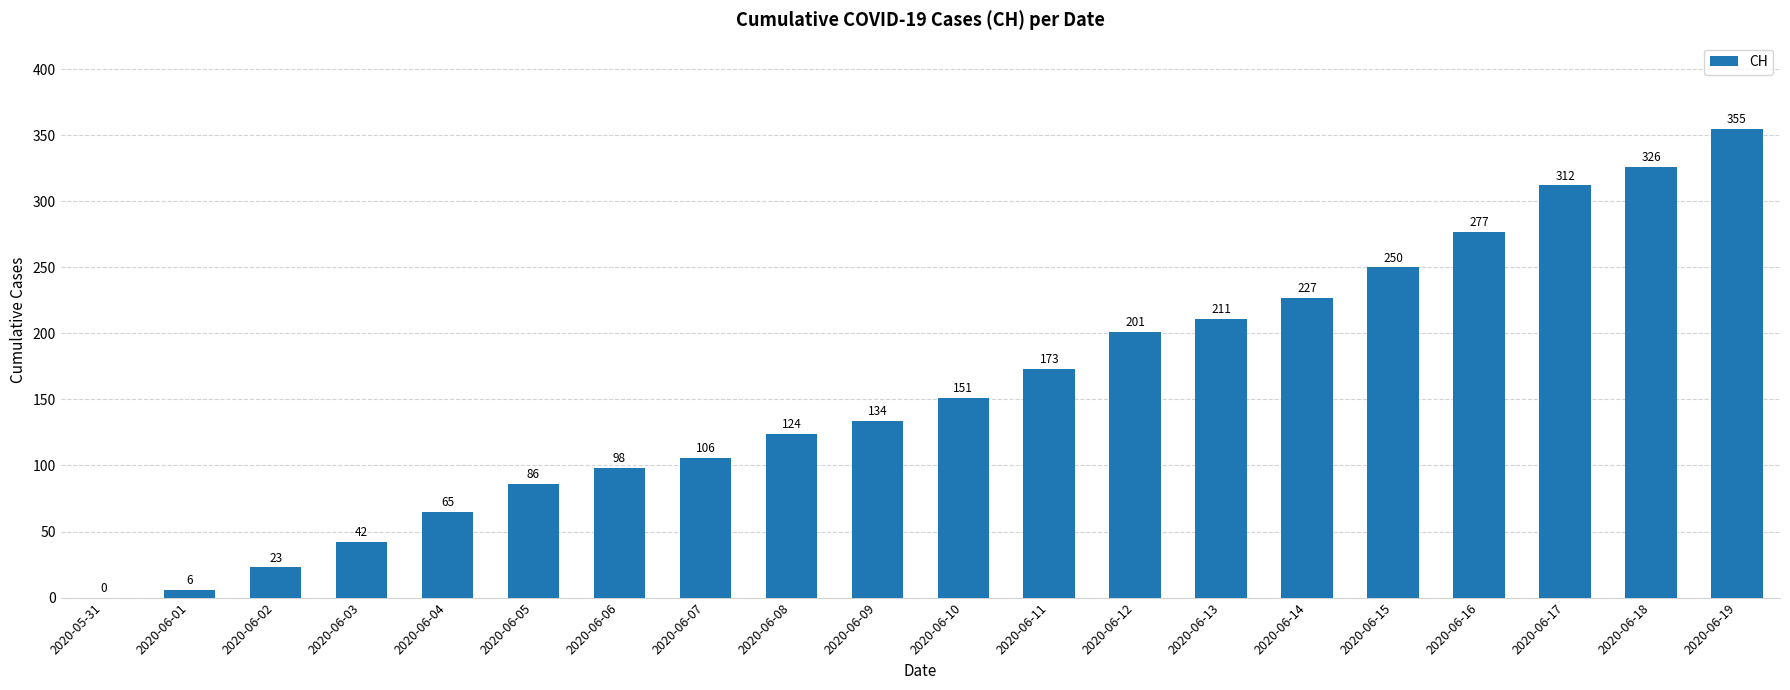

What value does the data have at 2020-06-07?

106